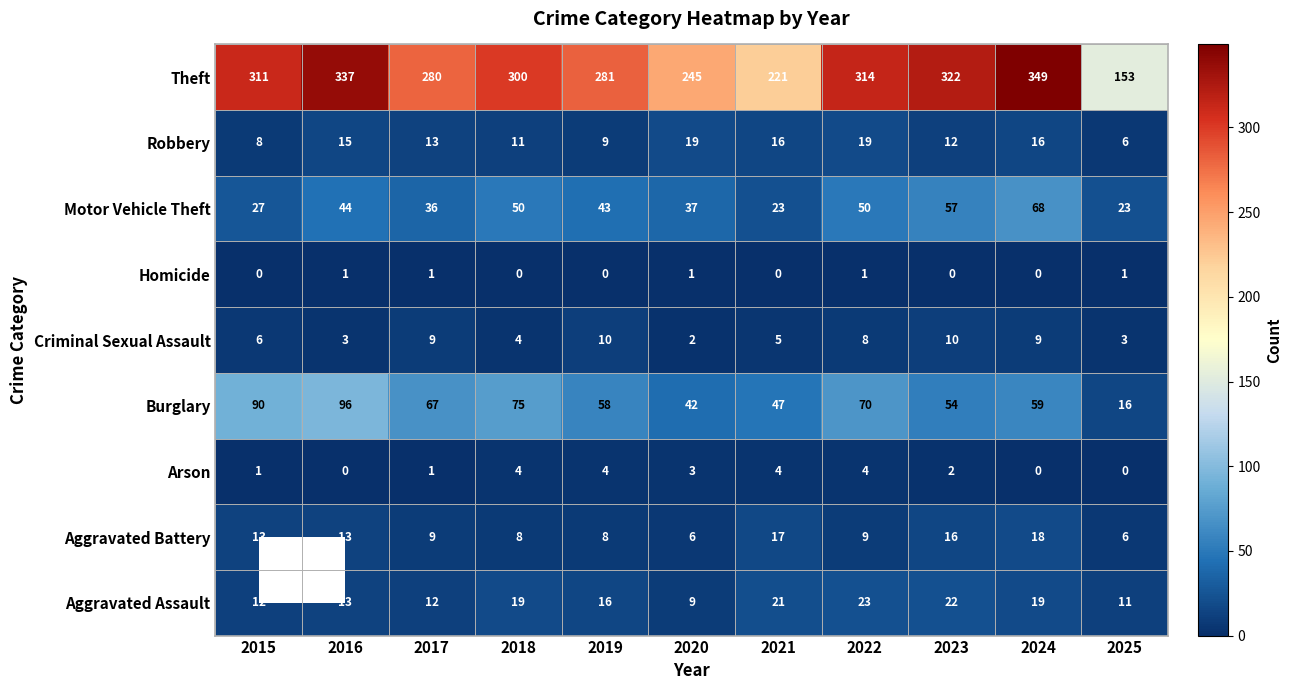

Rank the series by their maximum value, from lowest to highest.

Homicide, Arson, Criminal Sexual Assault, Aggravated Battery, Robbery, Aggravated Assault, Motor Vehicle Theft, Burglary, Theft